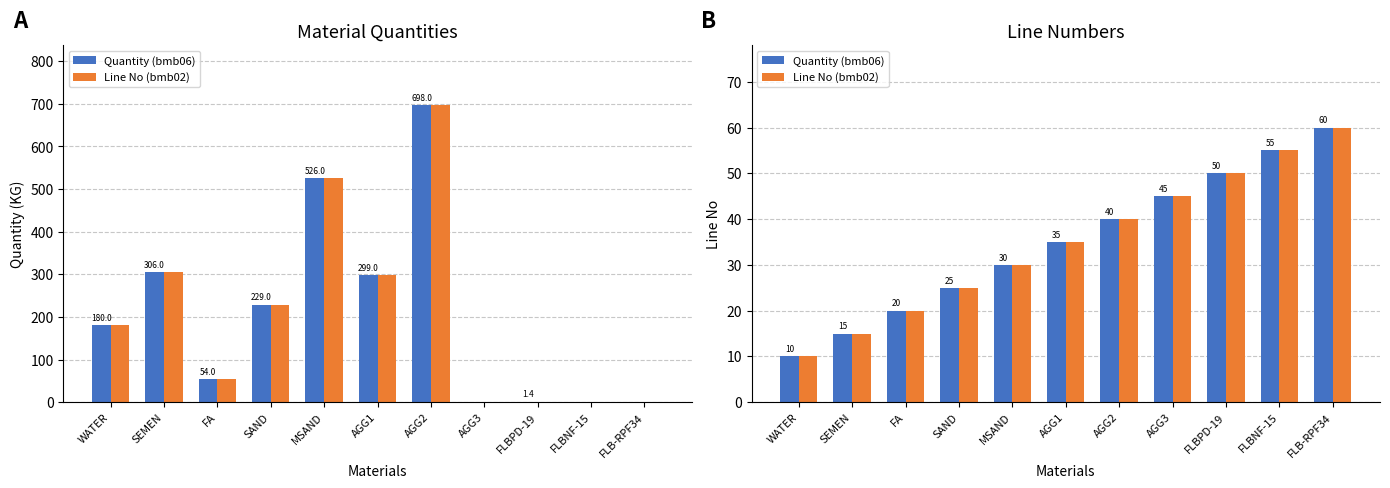

What value does the Quantity (bmb06) series have at SEMEN, to the nearest 5?

15